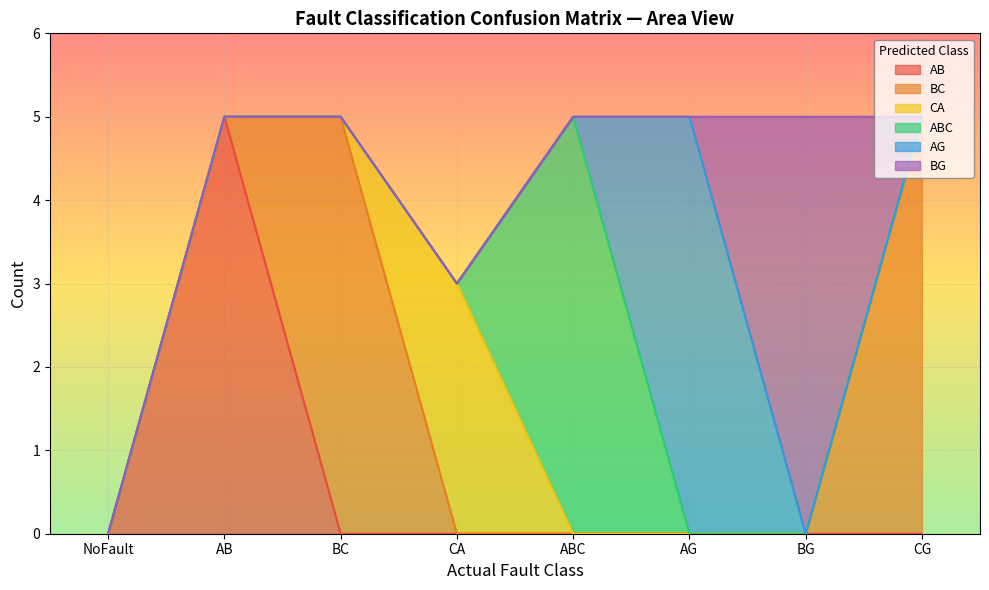

At which category does BG reach its first local peak?

BG